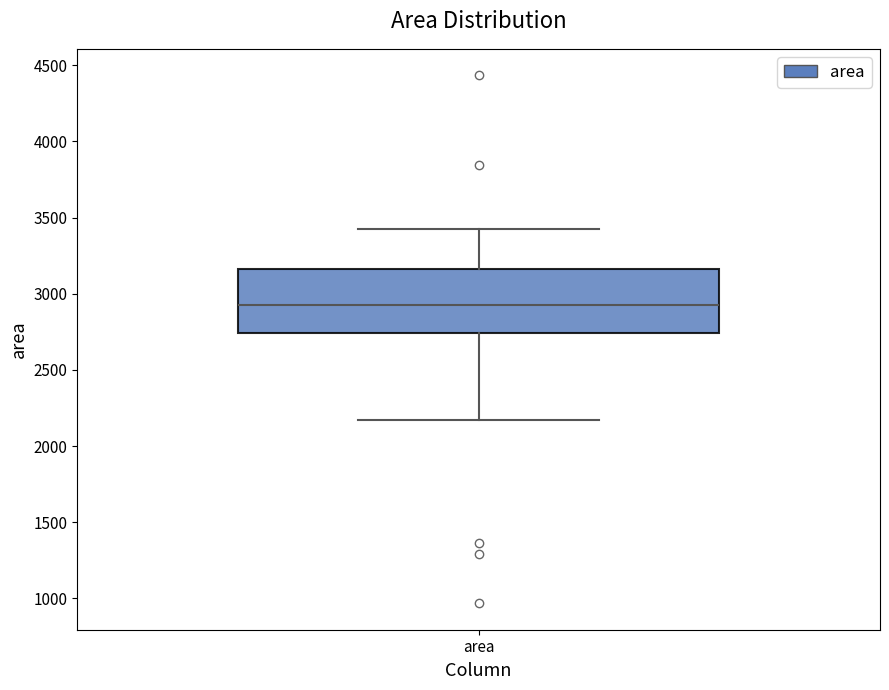

Read this box plot against the y-axis: the position of the median line, the range covered by the box, and the ends of both whiskers. The values are not printed on the chart, so give them approximately, as read against the axis.

median 2950, box 2750 to 3150, whiskers 2150 to 3400